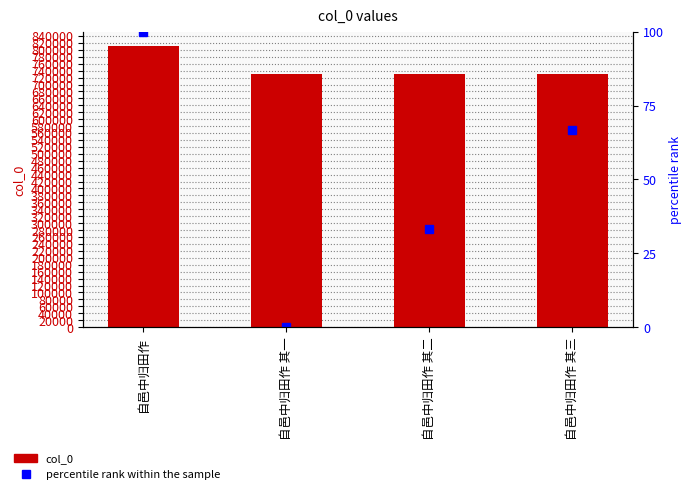

Rank the categories by percentile rank within the sample value from lowest to highest.

自邑中归田作 其一, 自邑中归田作 其二, 自邑中归田作 其三, 自邑中归田作